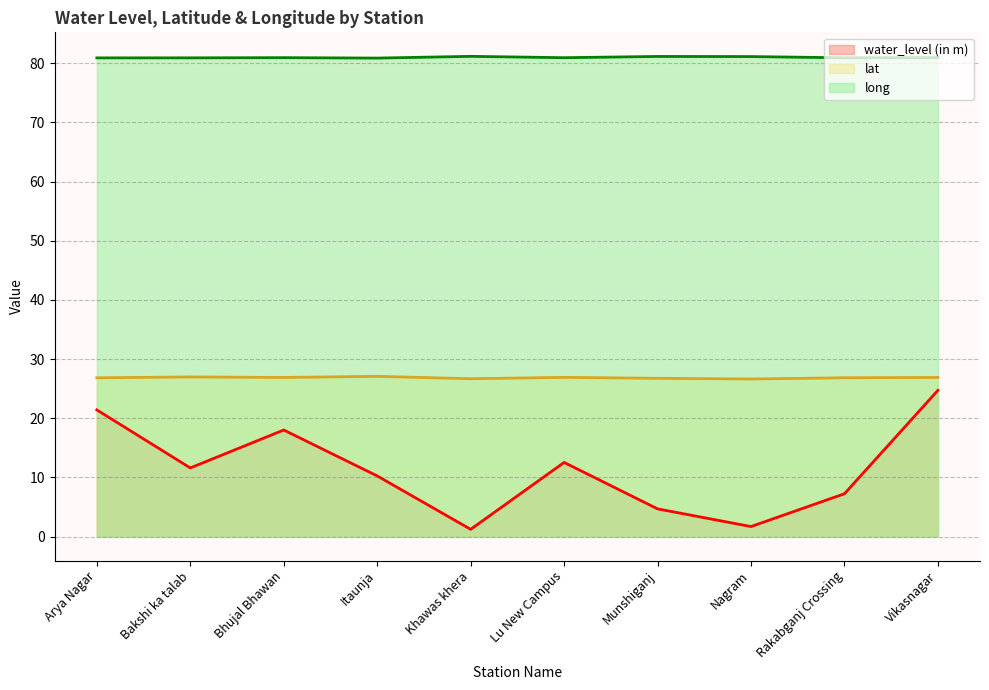

What is the difference between the second highest and minimum values in the lat series?

0.4